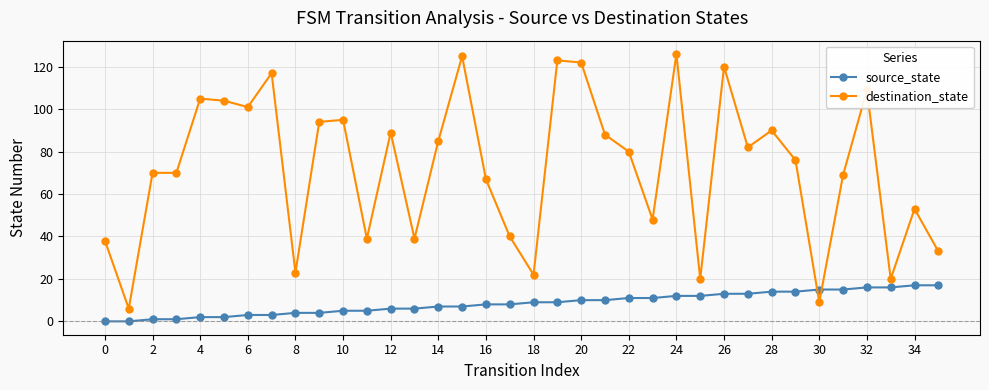

Rank the series by their maximum value, from highest to lowest.

destination_state, source_state